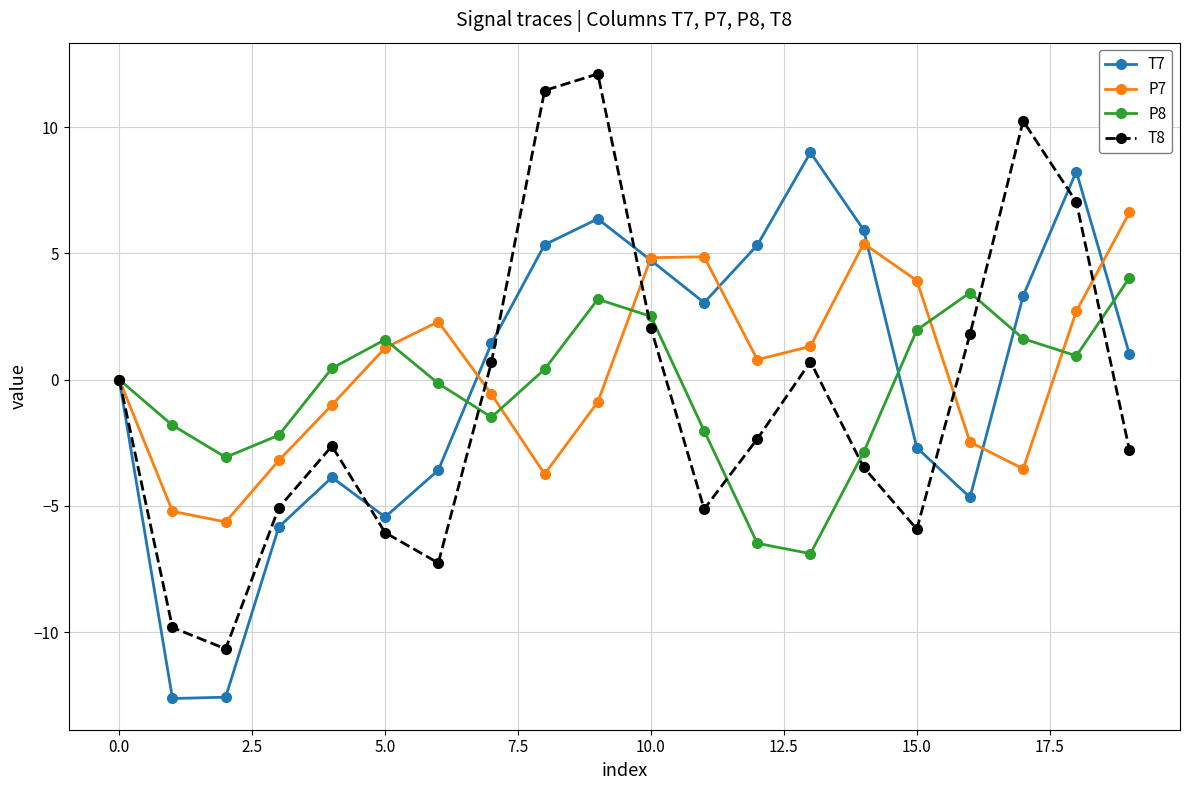

Rank the series by their maximum value, from highest to lowest.

T8, T7, P7, P8